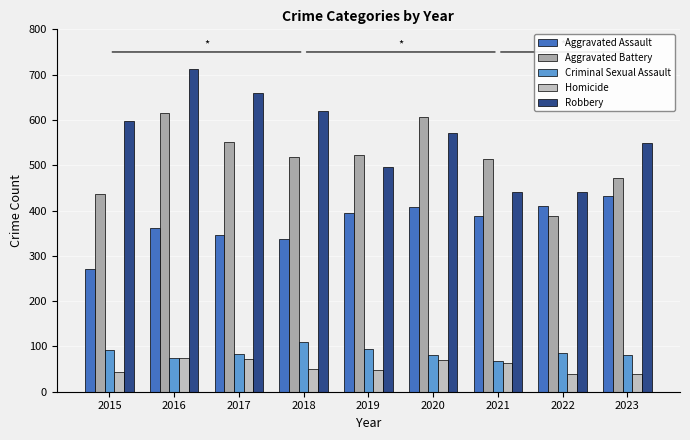

At which category is the sum across all series the highest?

2016